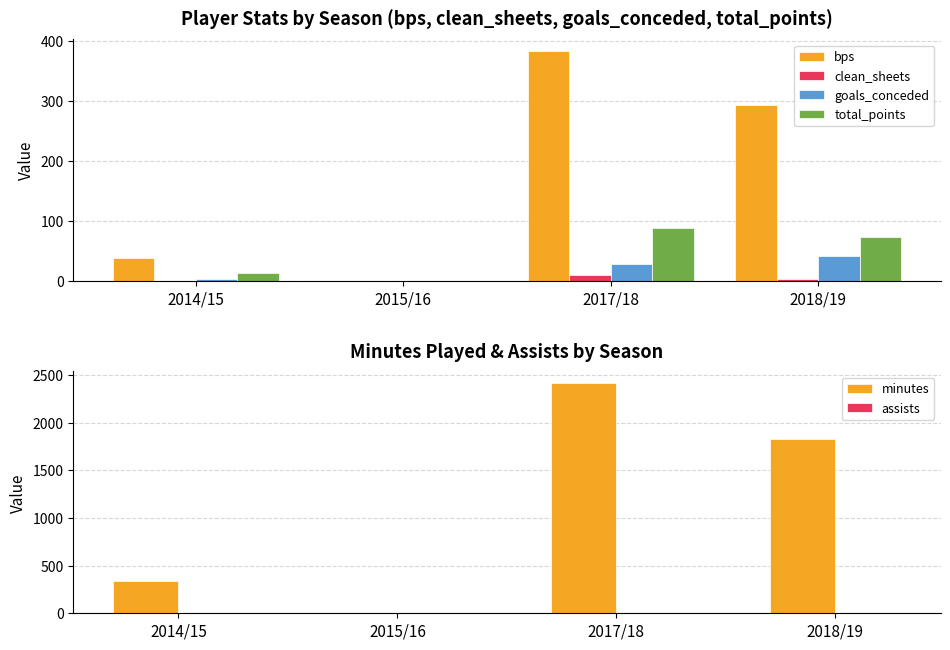

How many values in assists are above zero?

2